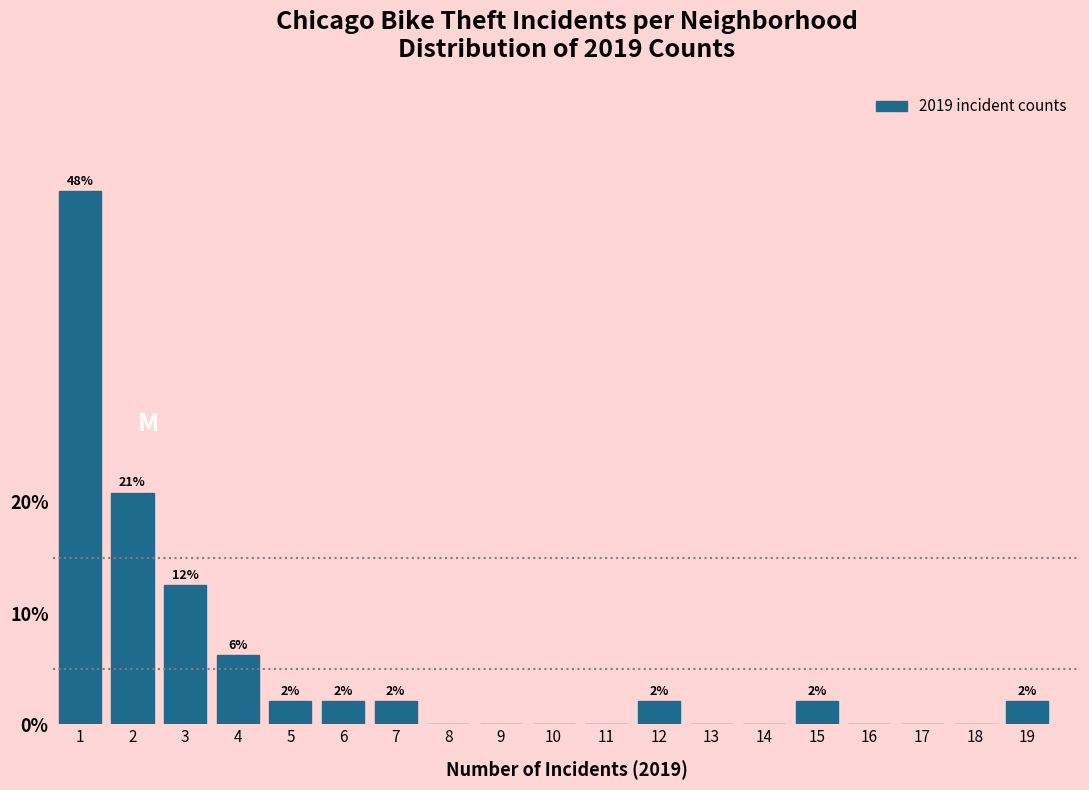

Are the bars horizontal?

No